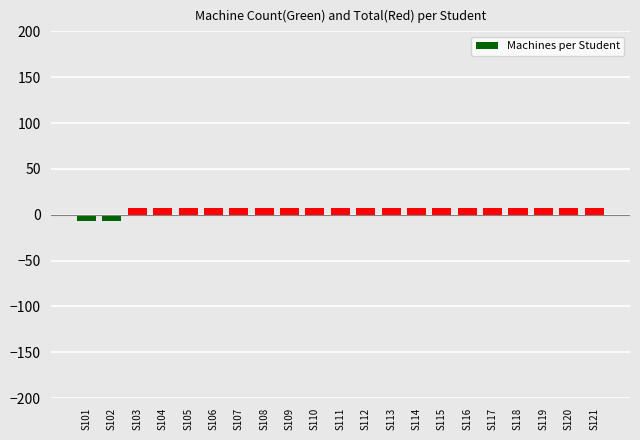

What is the sum of all values?

119